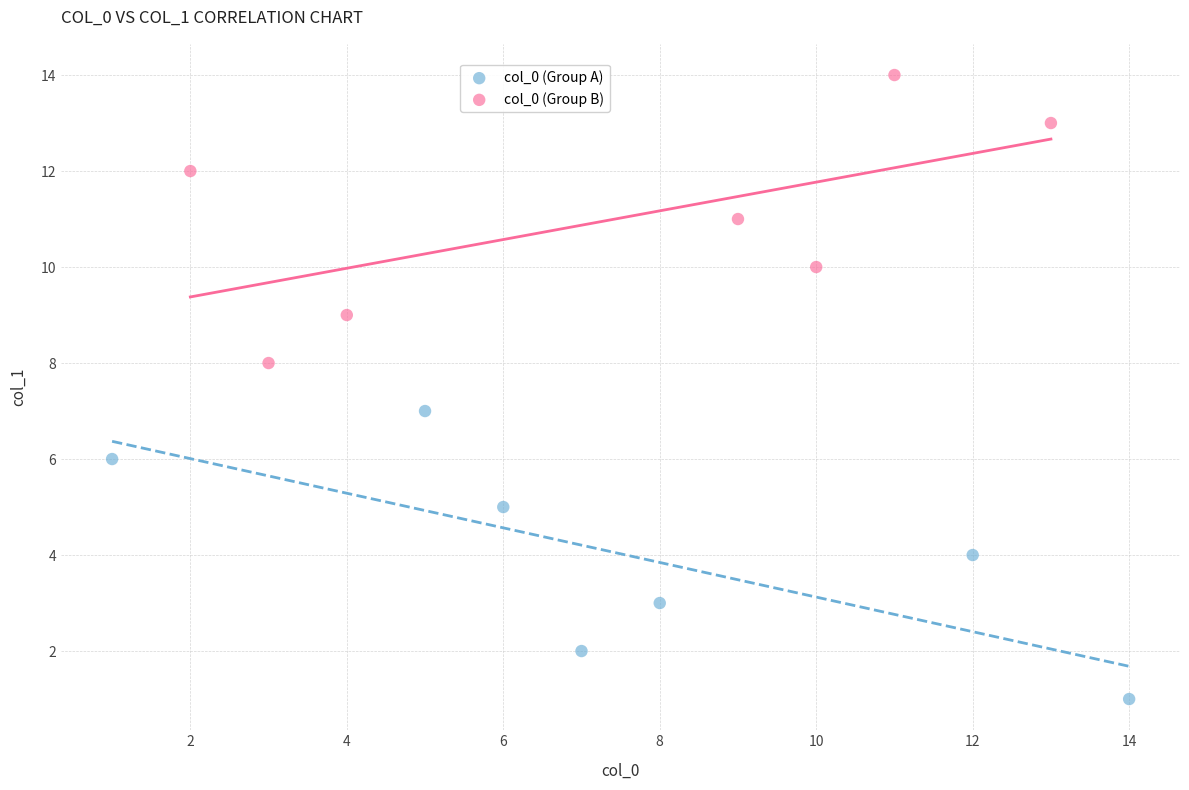

Which series reaches the maximum Y coordinate?

col_0 (Group B)